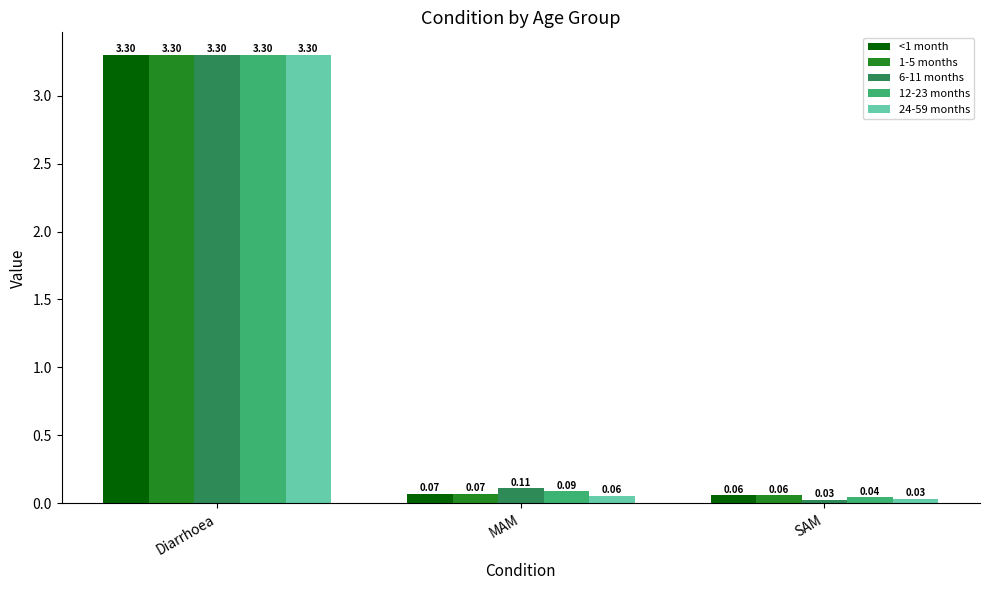

Between MAM and SAM, which series saw the biggest shift?

6-11 months